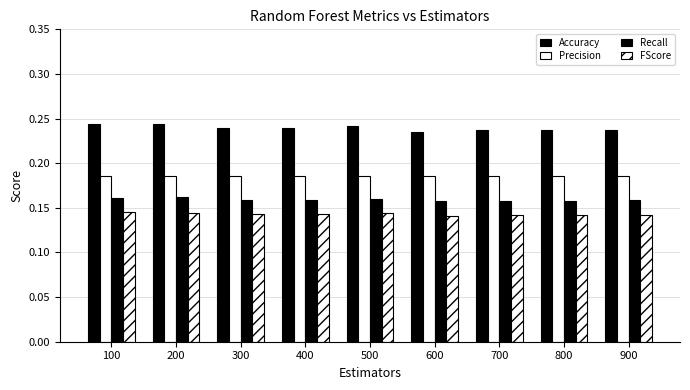

How many bars are there in total?

36